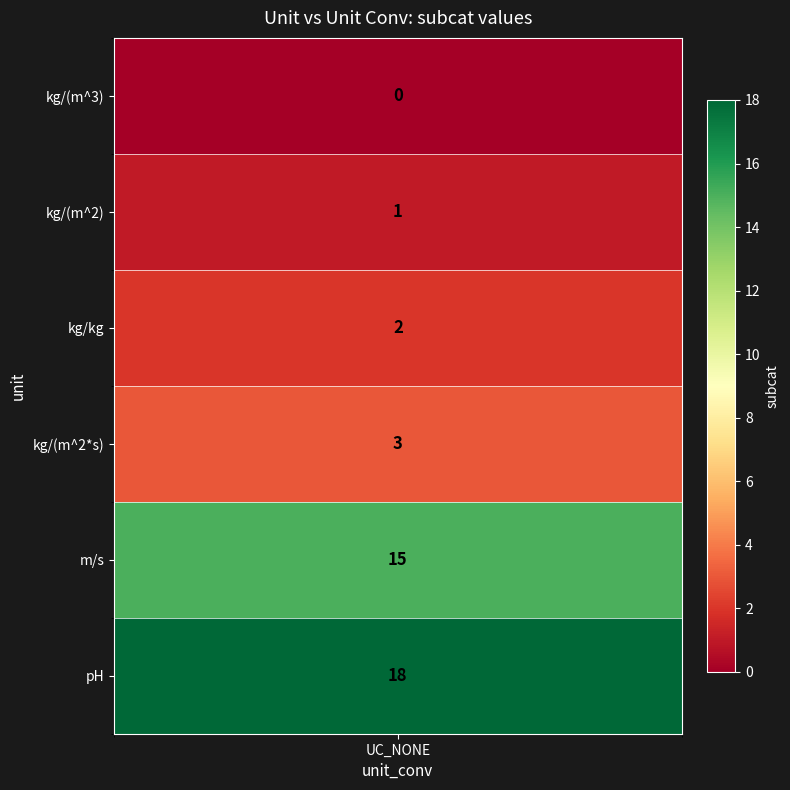

Rank the categories by value from lowest to highest.

kg/(m^3), kg/(m^2), kg/kg, kg/(m^2*s), m/s, pH